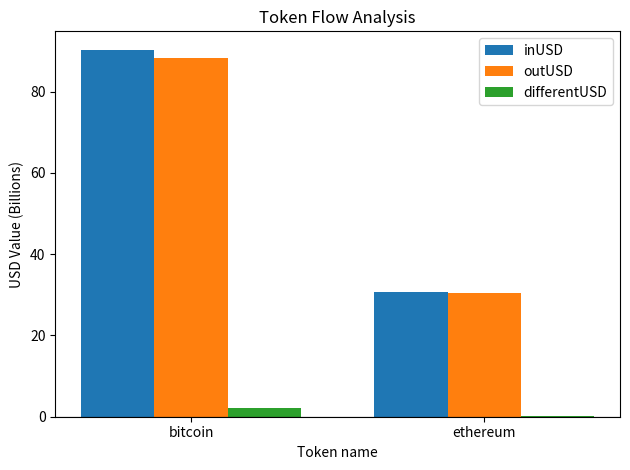

How many groups of bars are there?

2